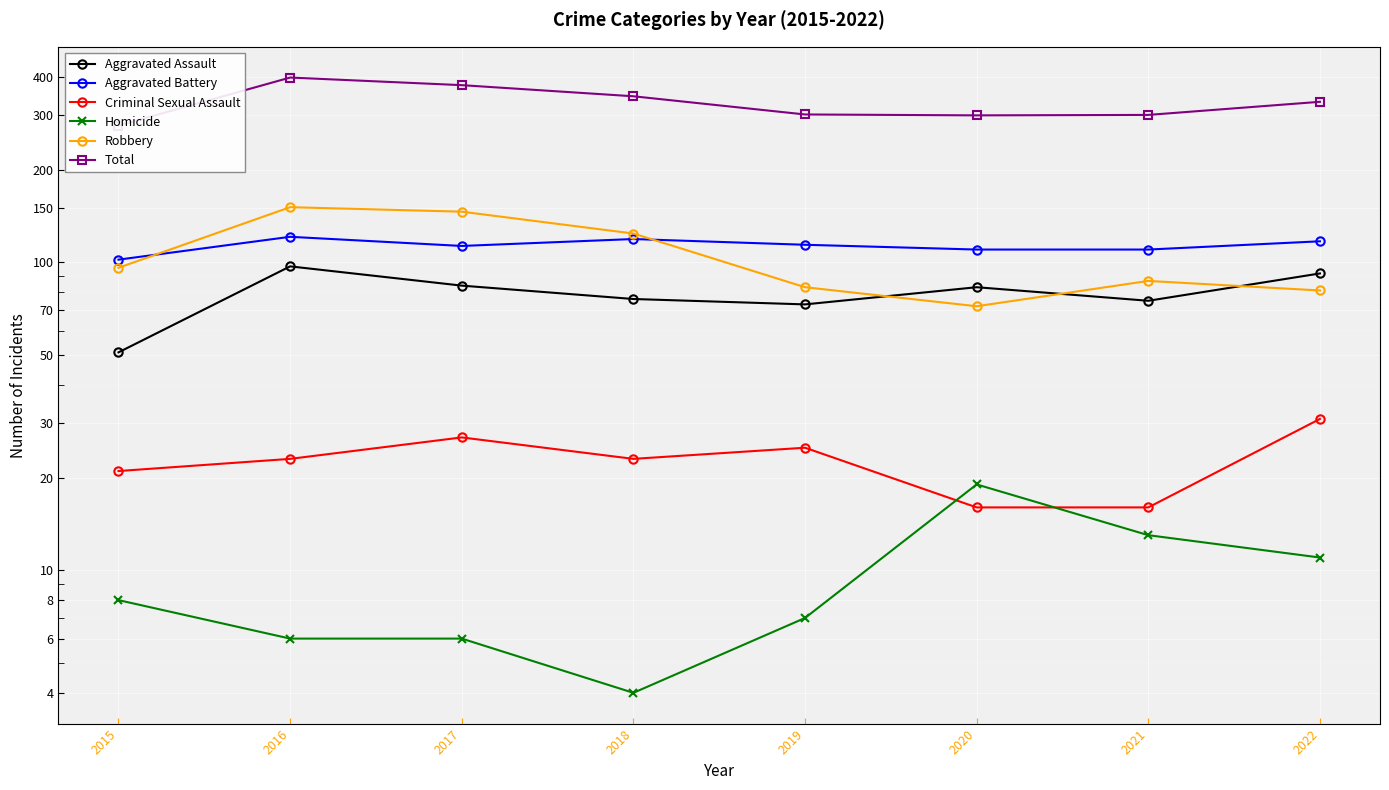

How many interior local valleys does the Criminal Sexual Assault series have?

1